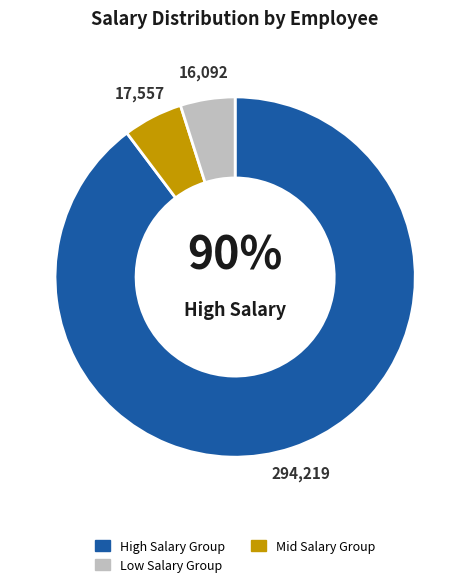

To the nearest percent, what is the difference between the largest and smallest slice percentages?

85%